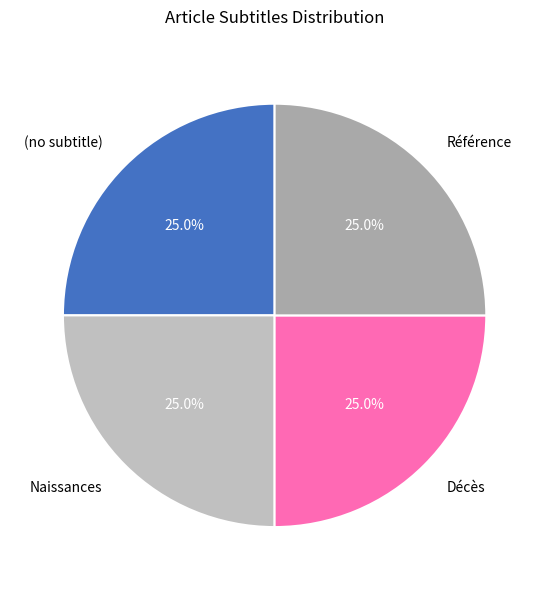

What is the ratio of the value at Décès to the value at Référence?

1.0